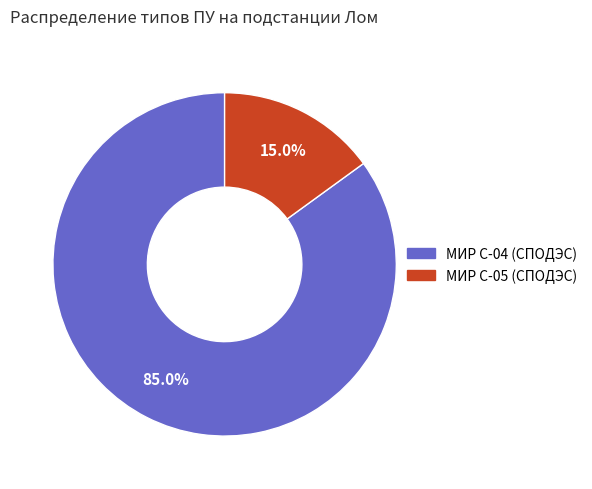

The МИР С-05 (СПОДЭС) slice represents 15% of the pie. True or false?

True